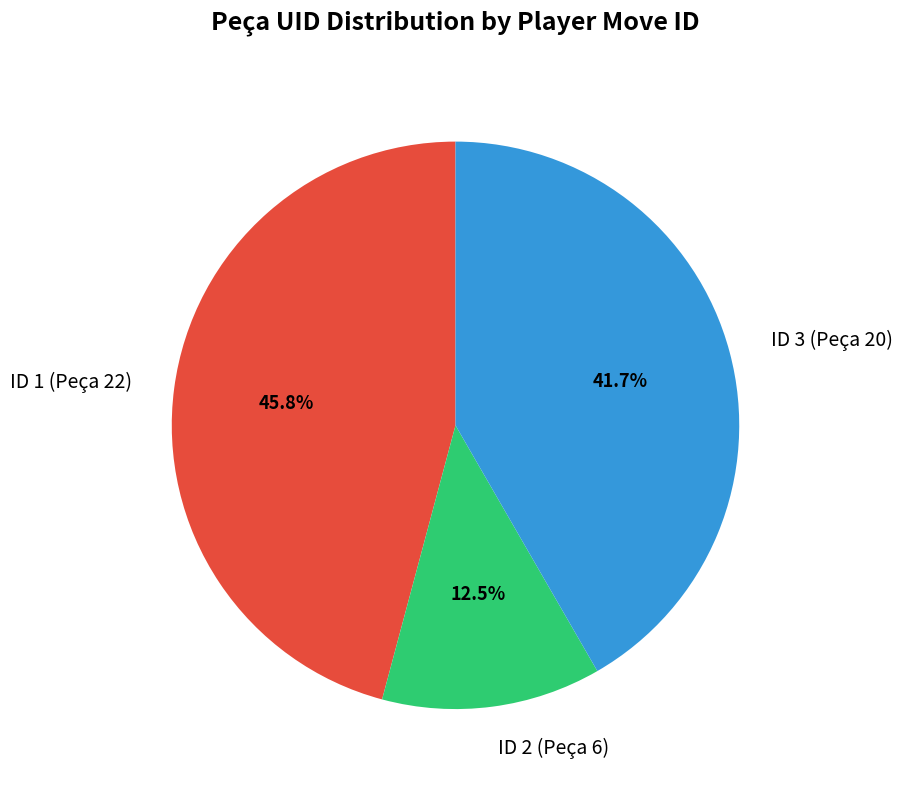

Which slice is the largest?

ID 1 (Peça 22)